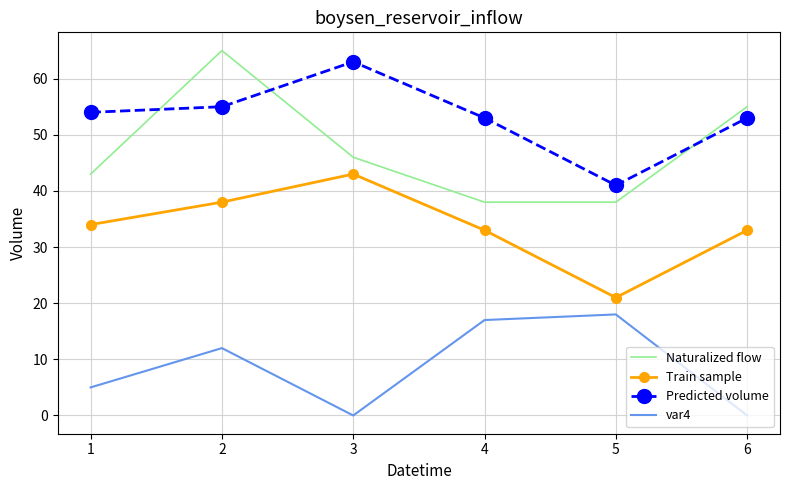

What is the total value across all series at 2?

170